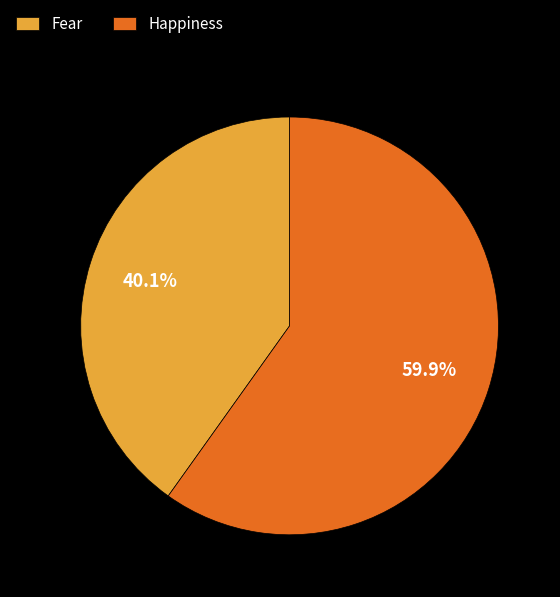

Between Fear and Happiness, which is larger?

Happiness